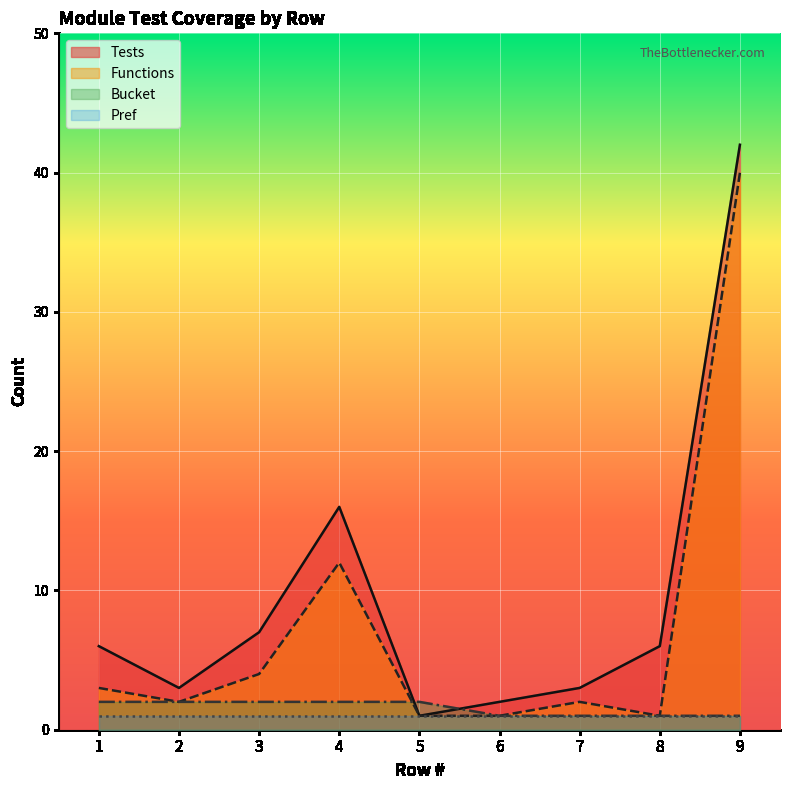

What is the greatest value displayed?

42